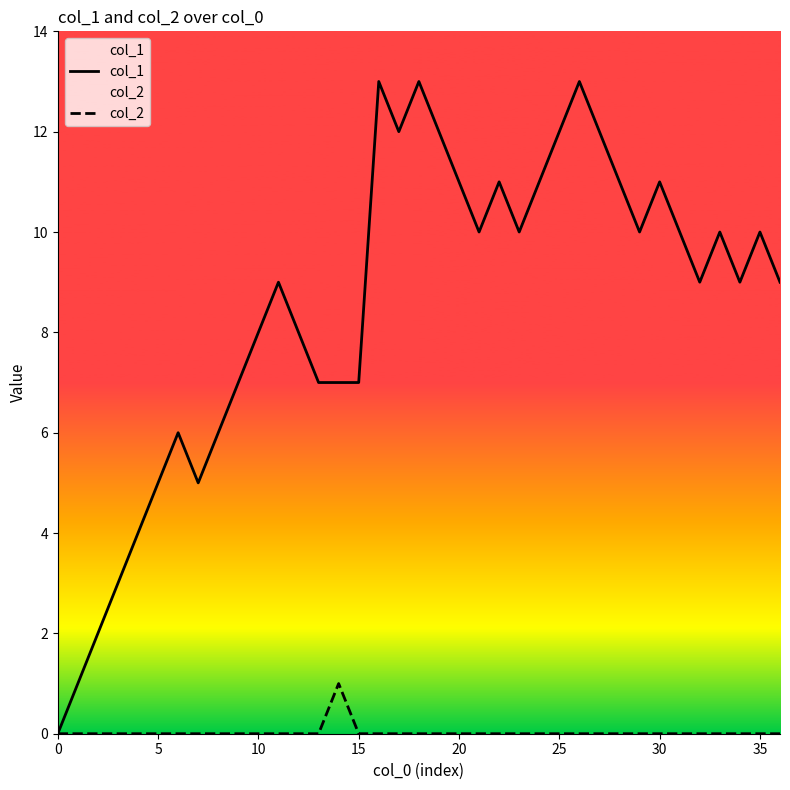

What is the label of the 22nd point from the left?

21